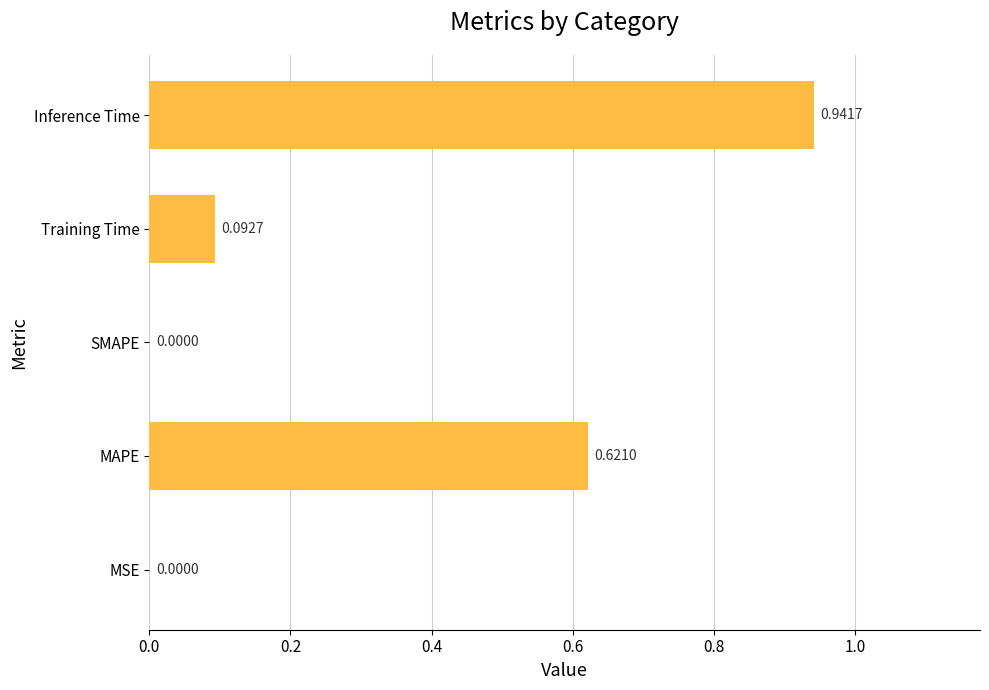

Which category has the highest value across all series?

Inference Time